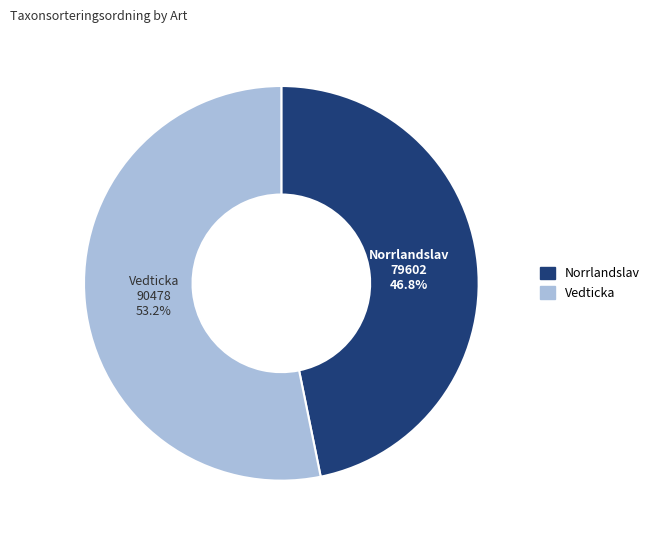

To the nearest percent, what is the average slice percentage?

50%